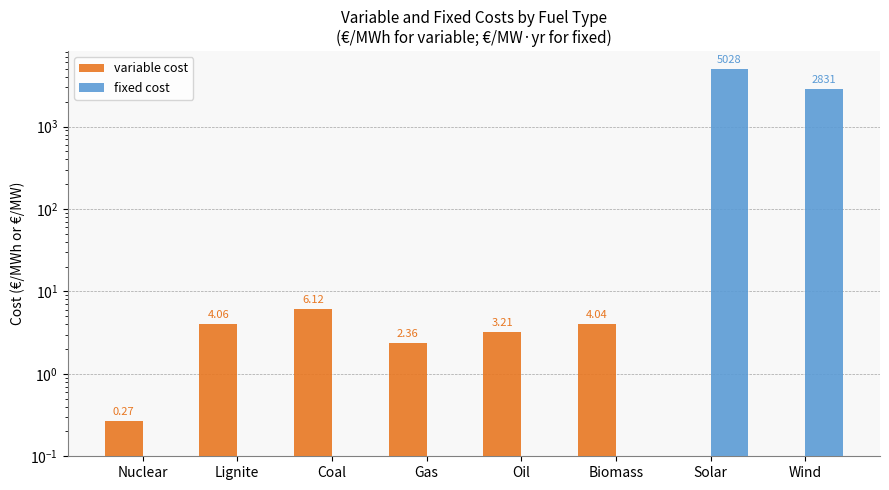

Where is fixed cost nearest to the value 2514?

Wind